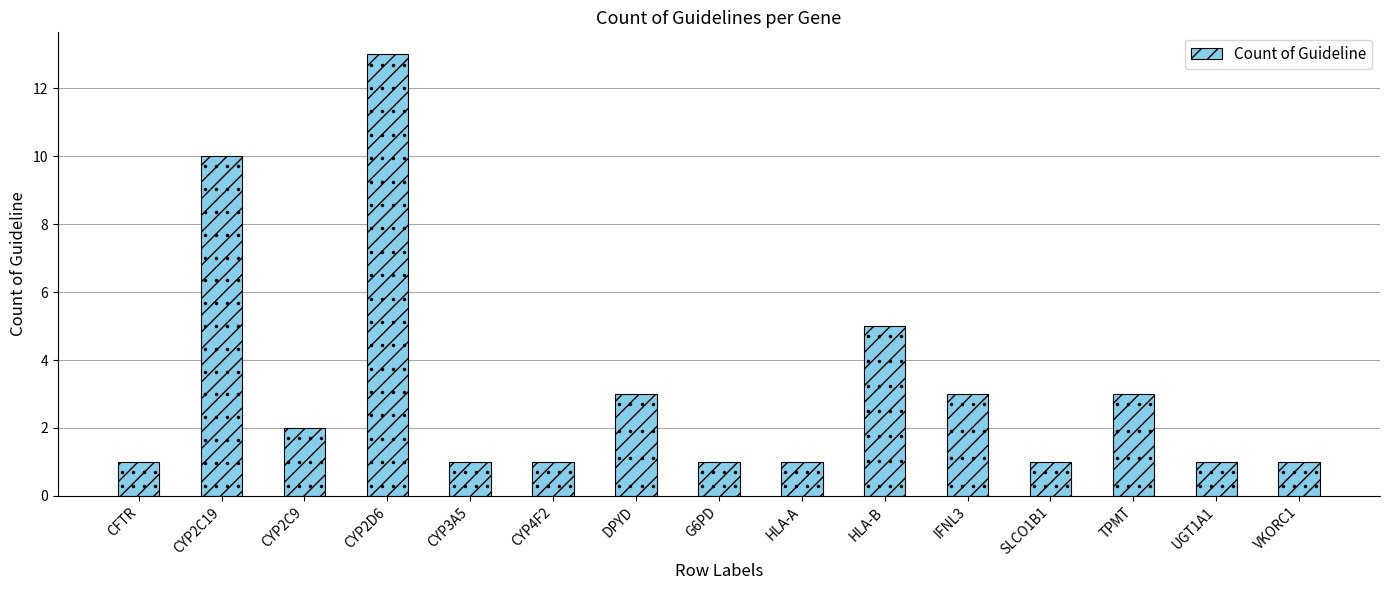

Reading right to left, transcribe all the data shown in this chart.

1	1	3	1	3	5	1	1	3	1	1	13	2	10	1